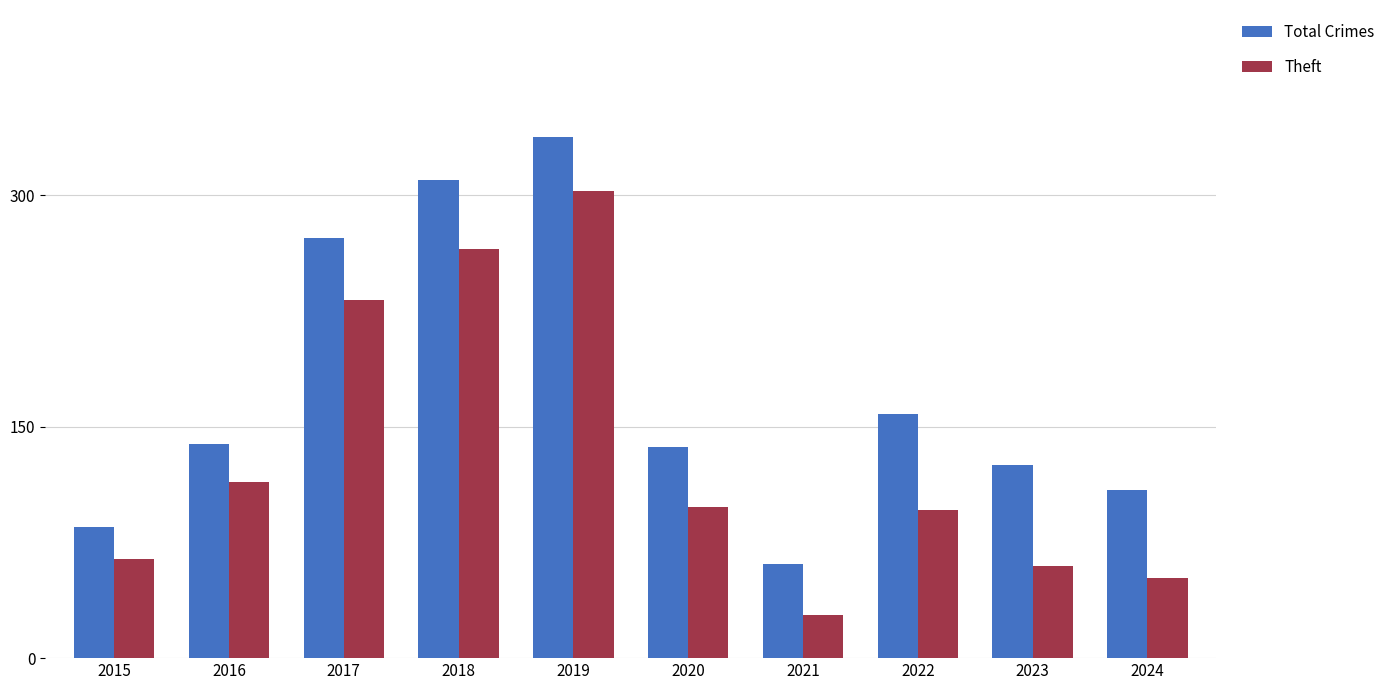

Which series changed the most between 2016 and 2019?

Total Crimes